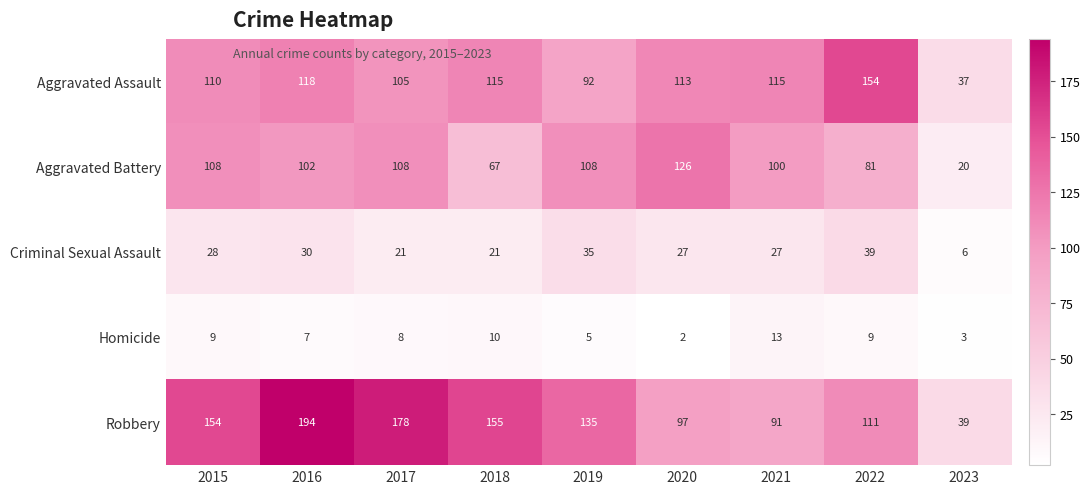

Which label corresponds to the smallest value in the chart?

2020